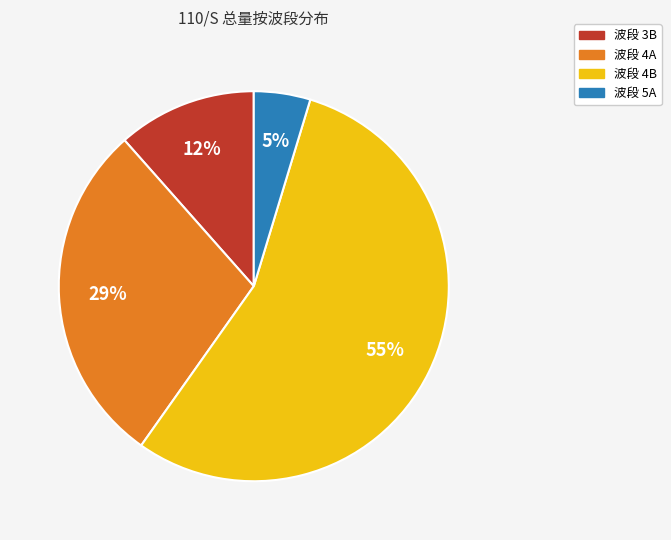

How many slices are in this pie chart?

4